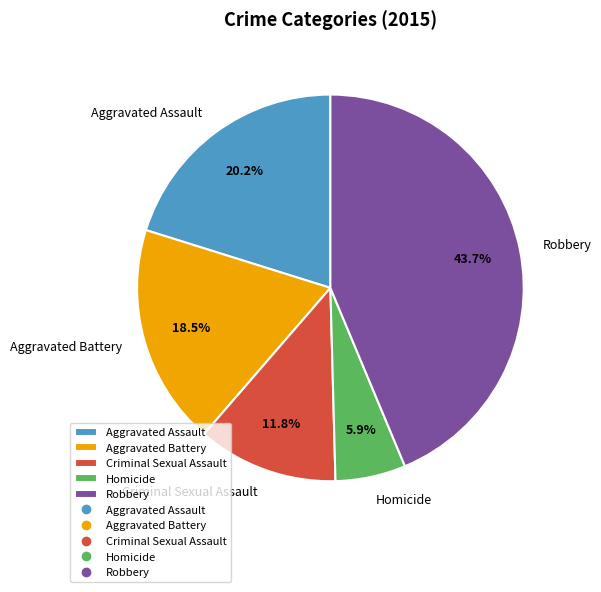

Count the number of slices in the pie.

5